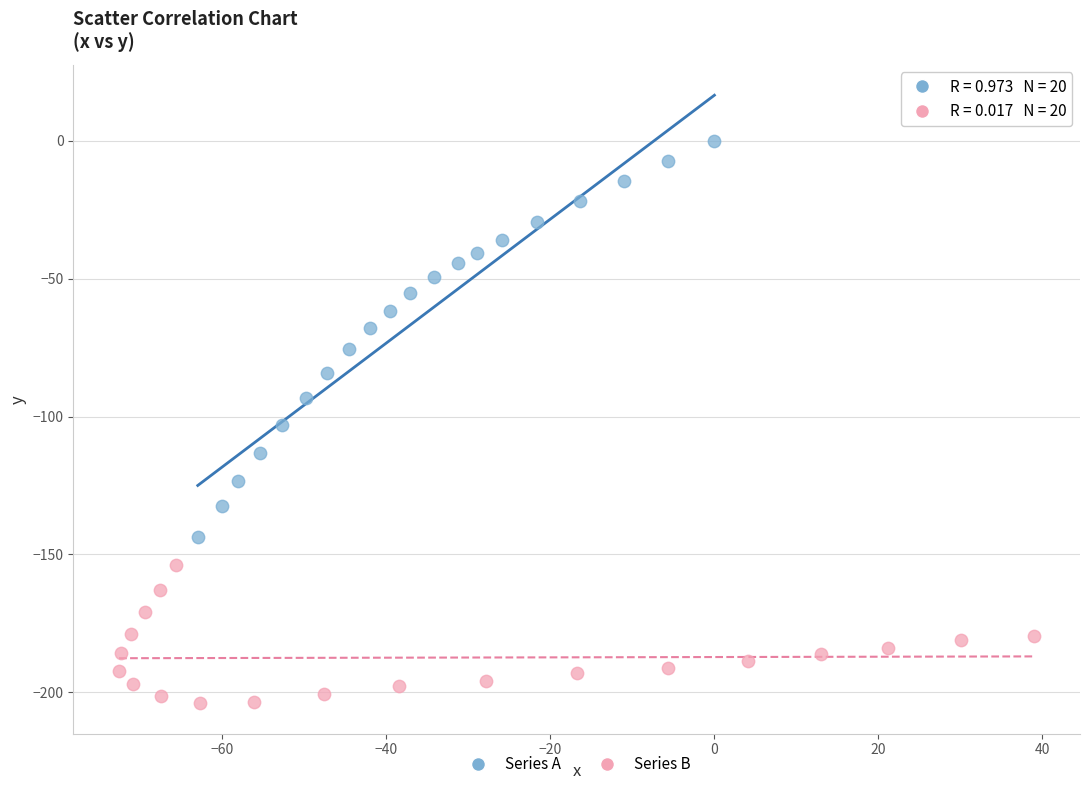

Which series contains the lowest Y value?

Series B